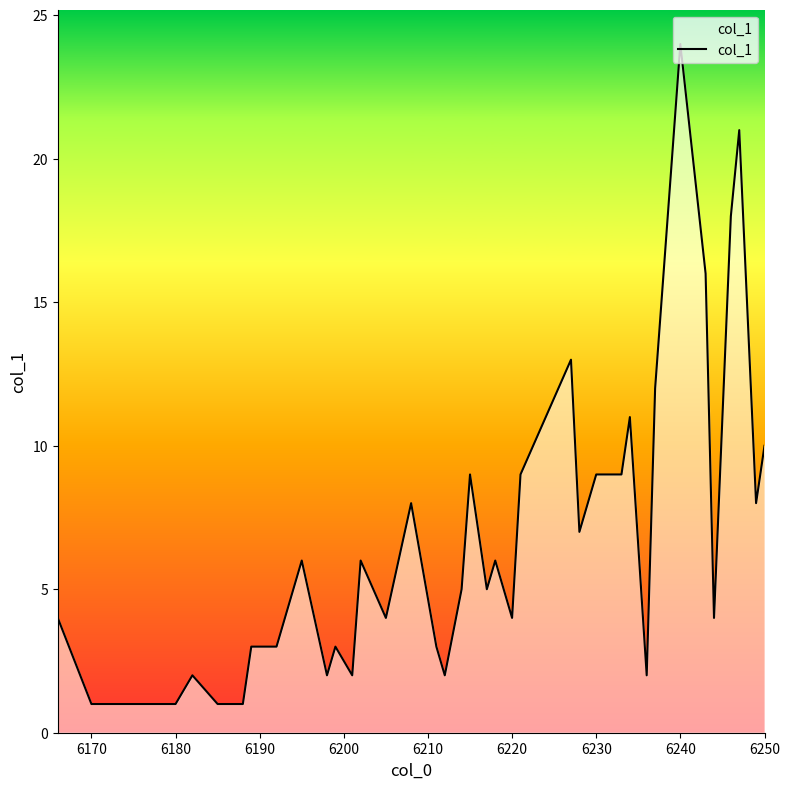

What is the difference between the maximum and minimum values?

23